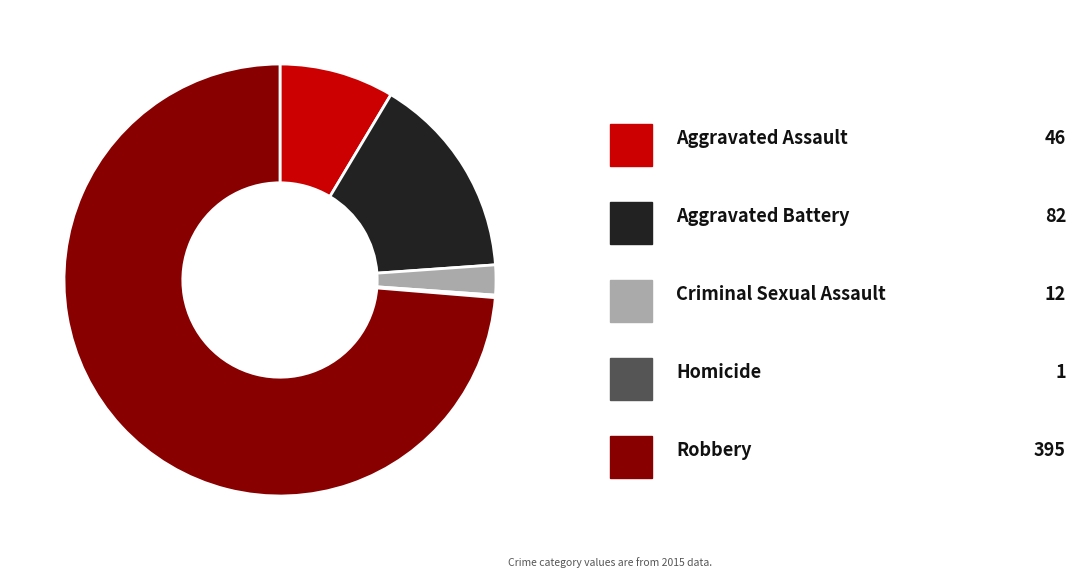

Is there a majority slice in this chart?

Yes